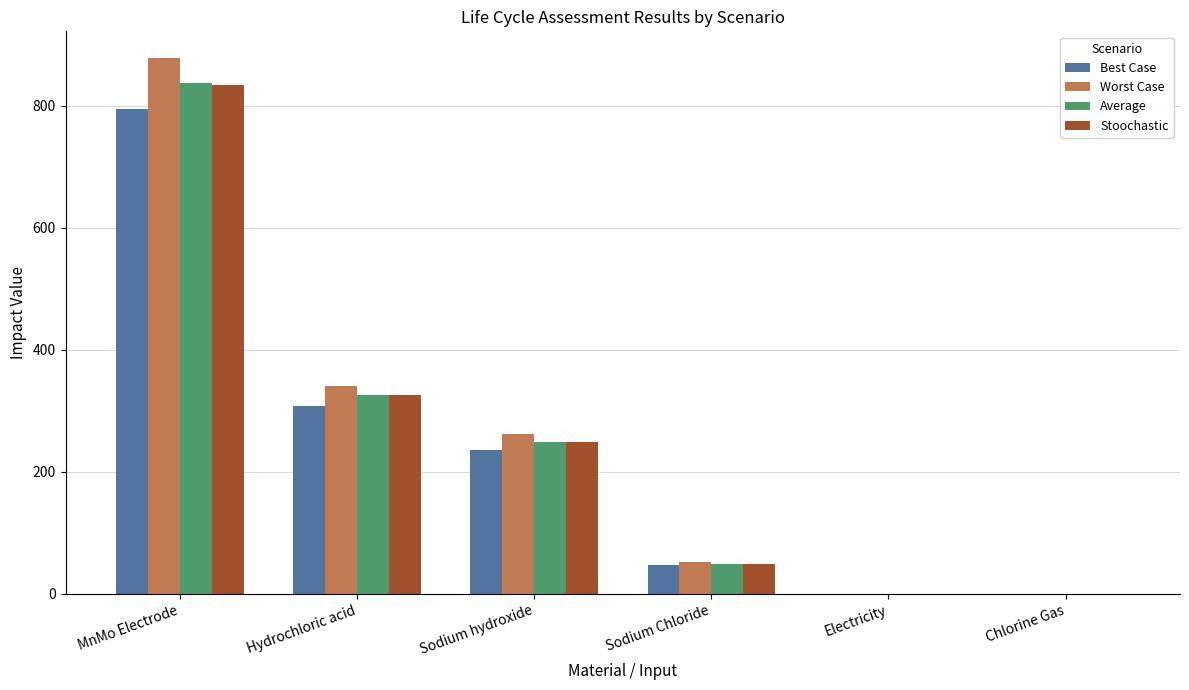

What is the sum of all Best Case values?

1387.2